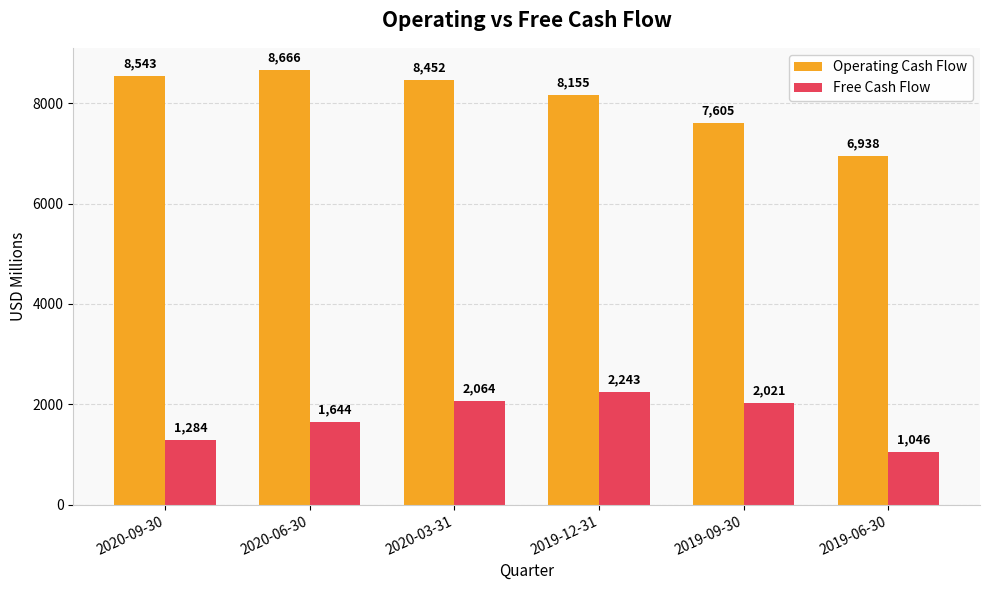

Where does the Operating Cash Flow series first go above 8452?

2020-09-30